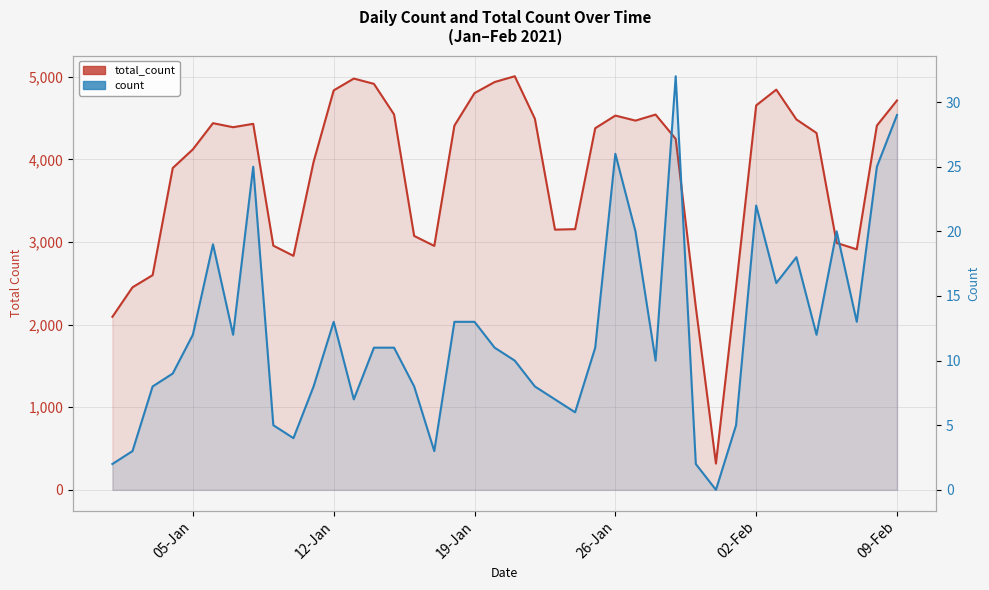

Is it true that count (daily) equals 780 at 8?

False